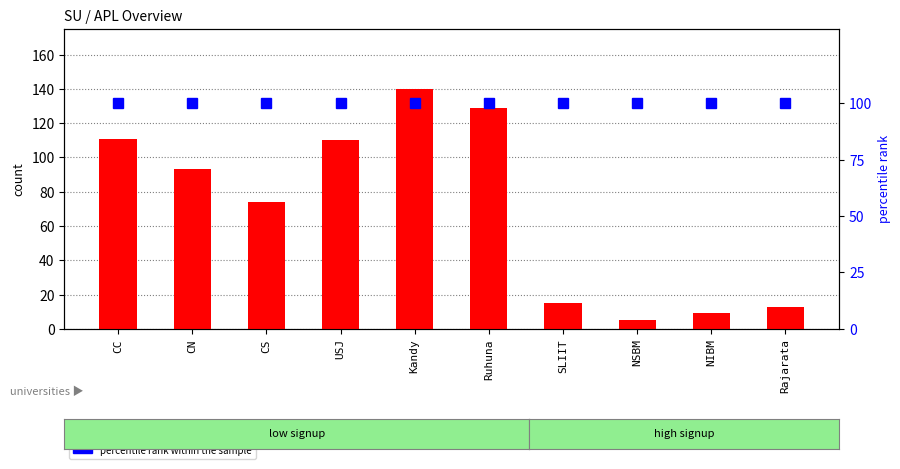

What is the value of the APL Total bar at the 7th from the left?

15